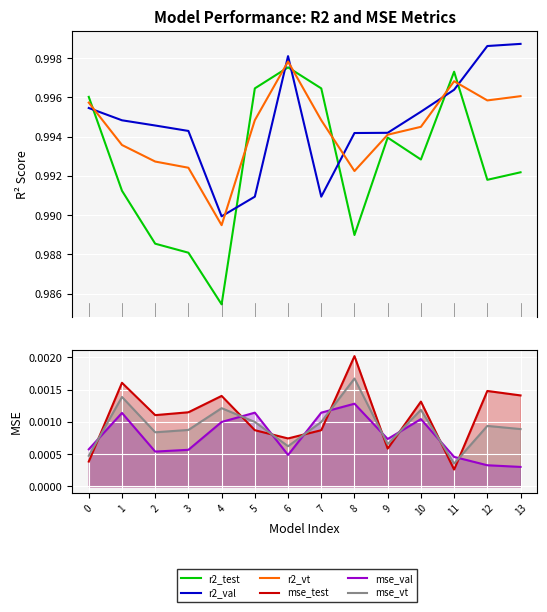

True or false: mse_test has a value of 0.0 at 2.

False